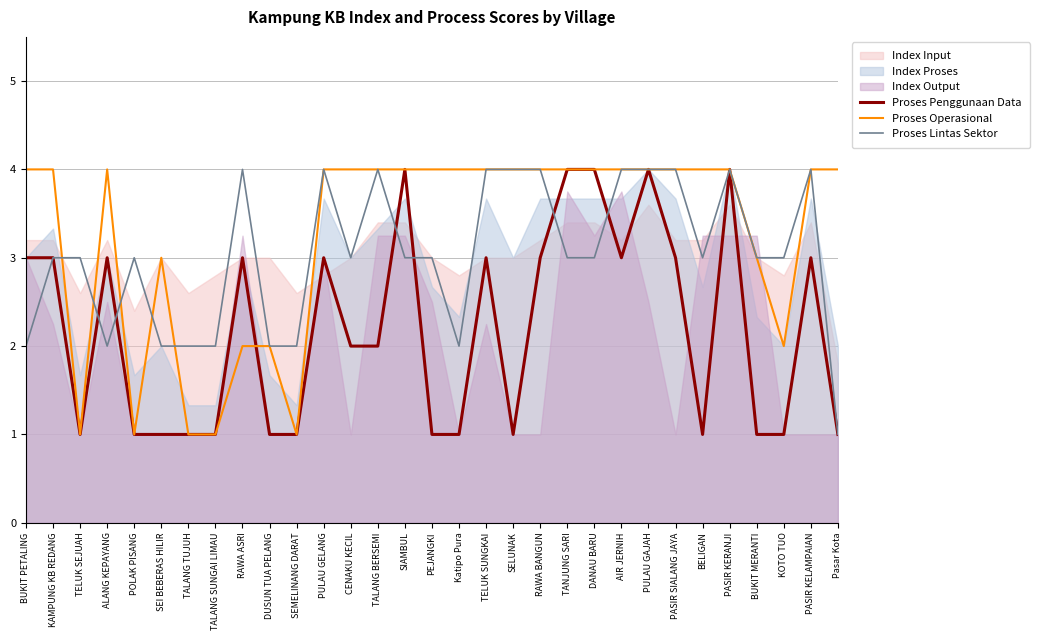

What is the difference between the maximum and minimum values in the Proses Lintas Sektor series?

3